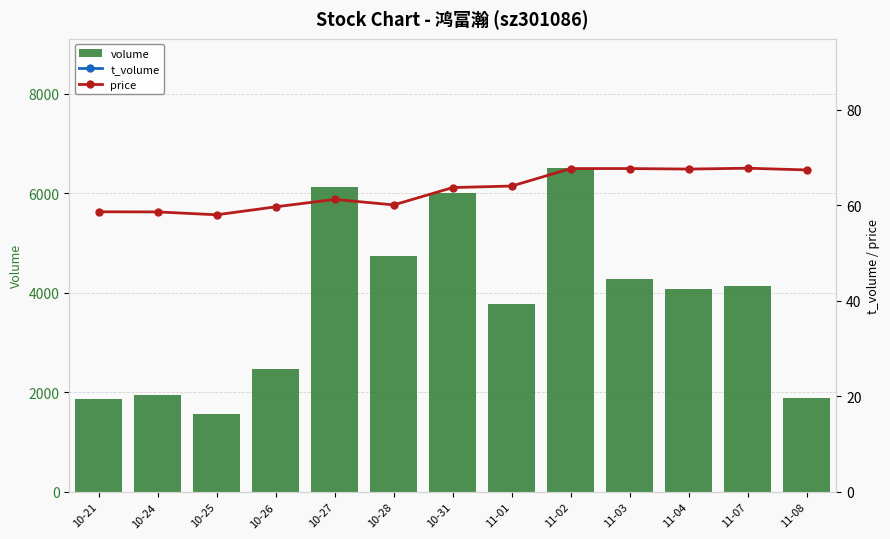

Is it true that price equals 64.0 at 11-01?

True